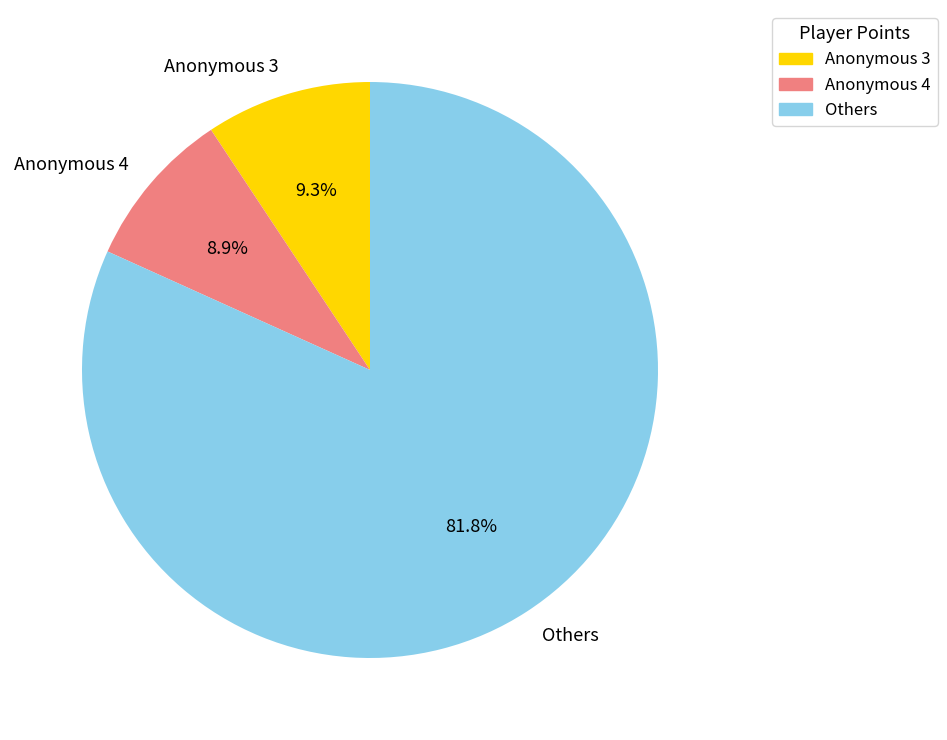

Count the number of slices in the pie.

3